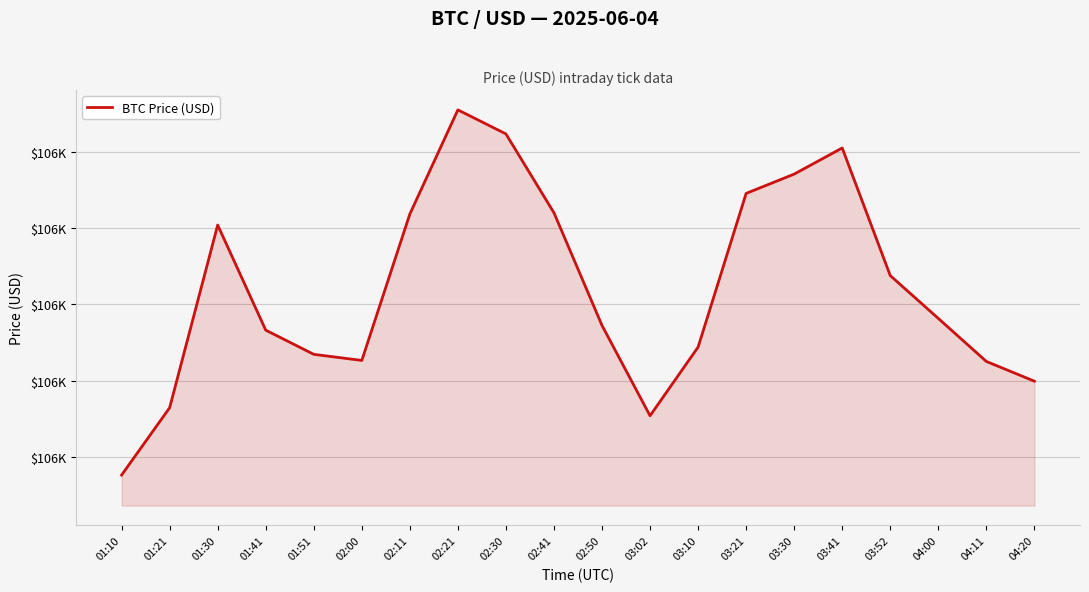

Reading left to right, transcribe all the data shown in this chart.

105538.3	105582.3	105701.9	105633.2	105617.3	105613.3	105709.2	105777.4	105761.6	105710.0	105636.2	105577.1	105622.0	105722.7	105735.3	105752.4	105668.9	105640.8	105612.7	105599.7